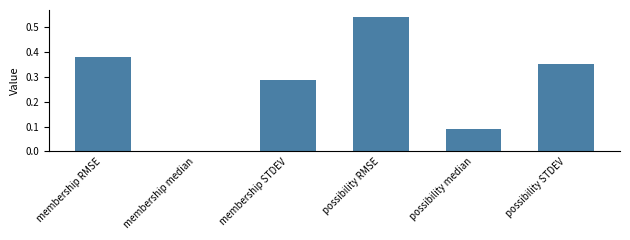

The value at membership RMSE is 0.1. True or false?

False